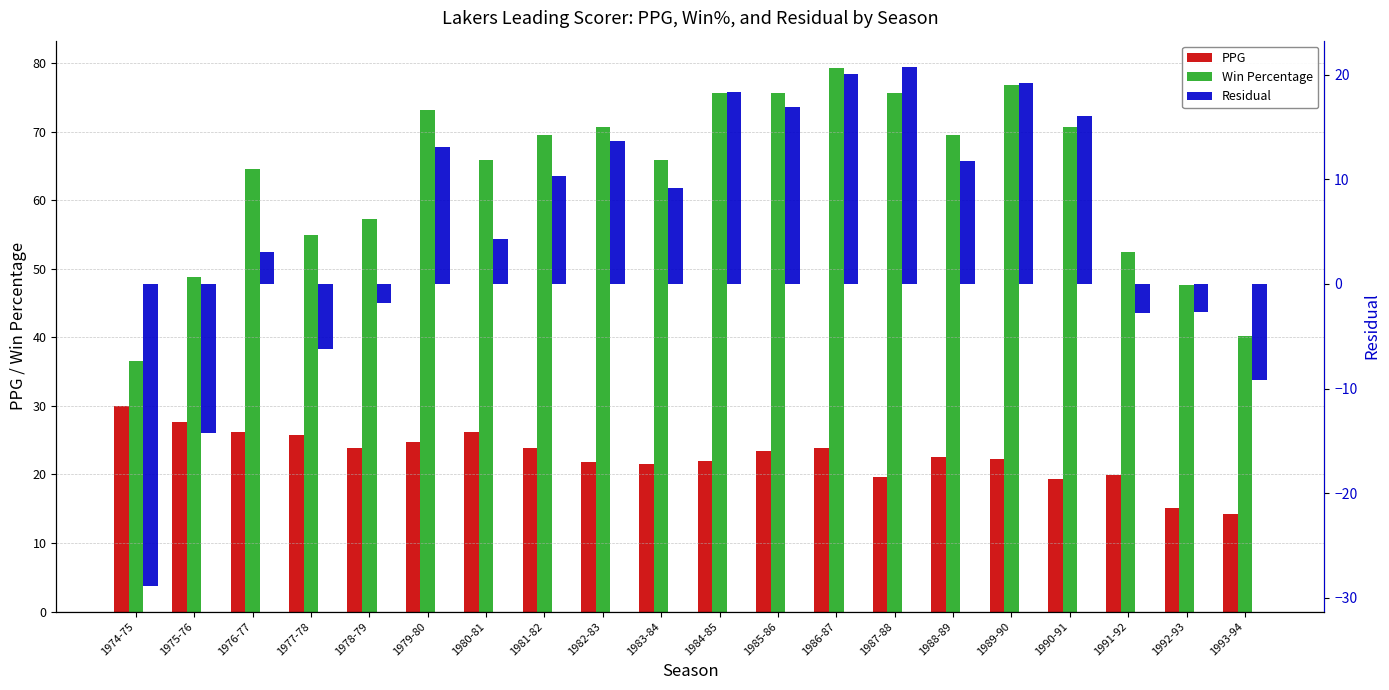

Which series has the widest spread of values?

Residual